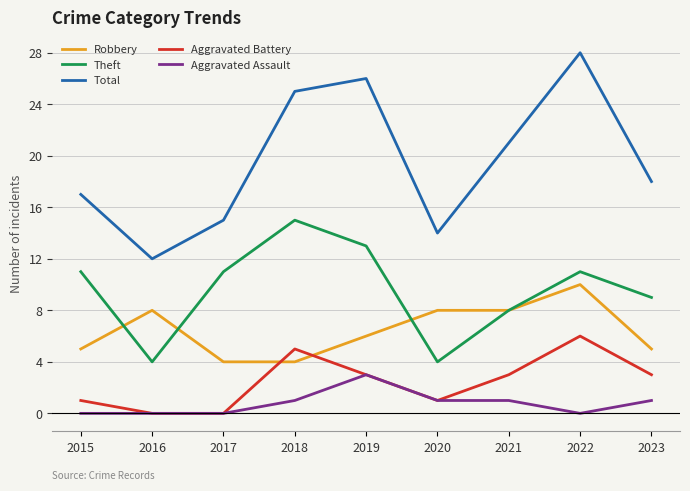

Which series has the largest total across all categories?

Total